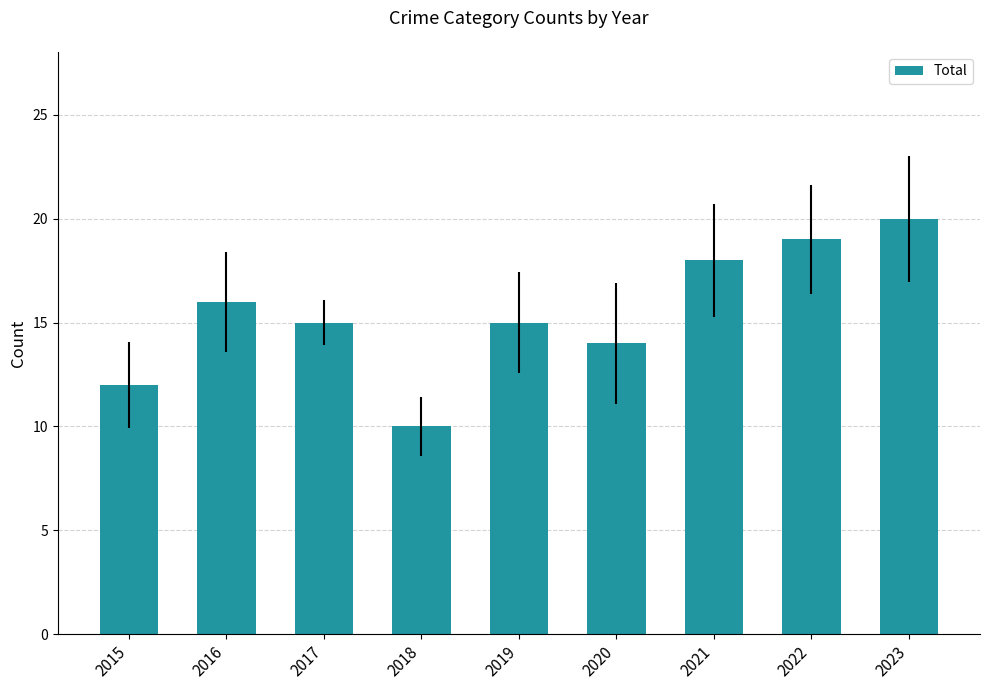

How many distinct data groups are displayed?

1